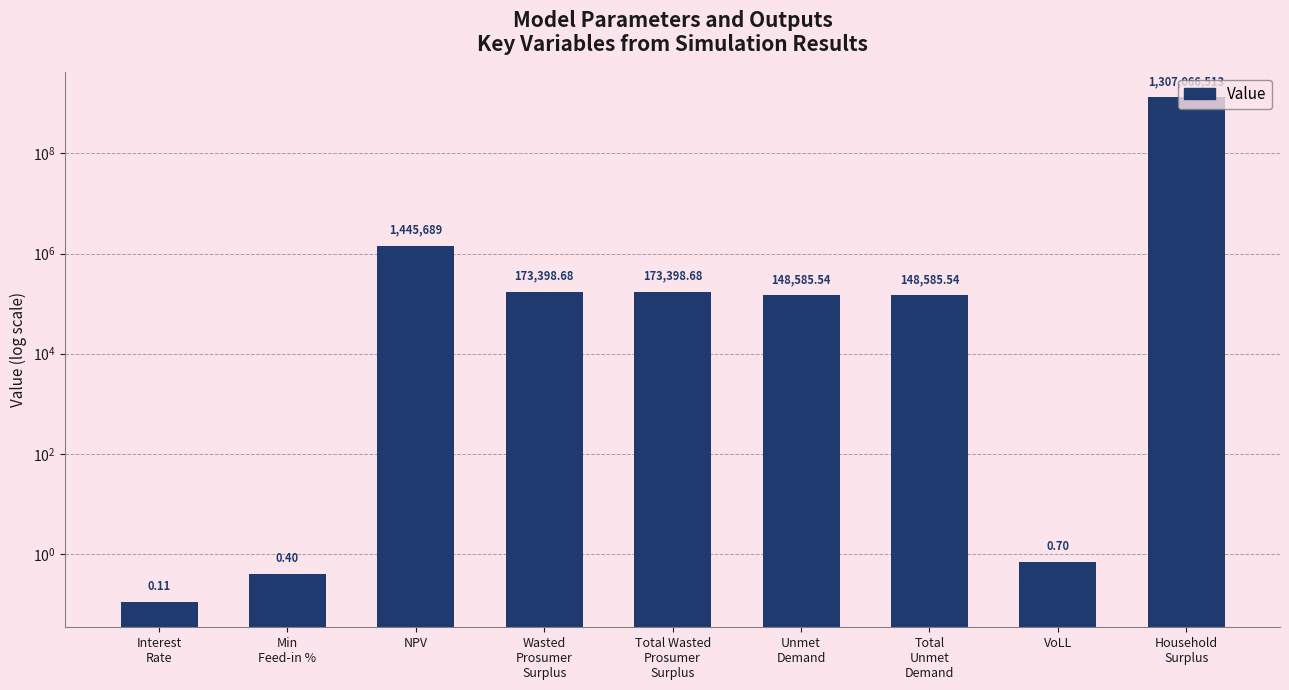

The value at Wasted
Prosumer
Surplus is 173398.7. True or false?

True